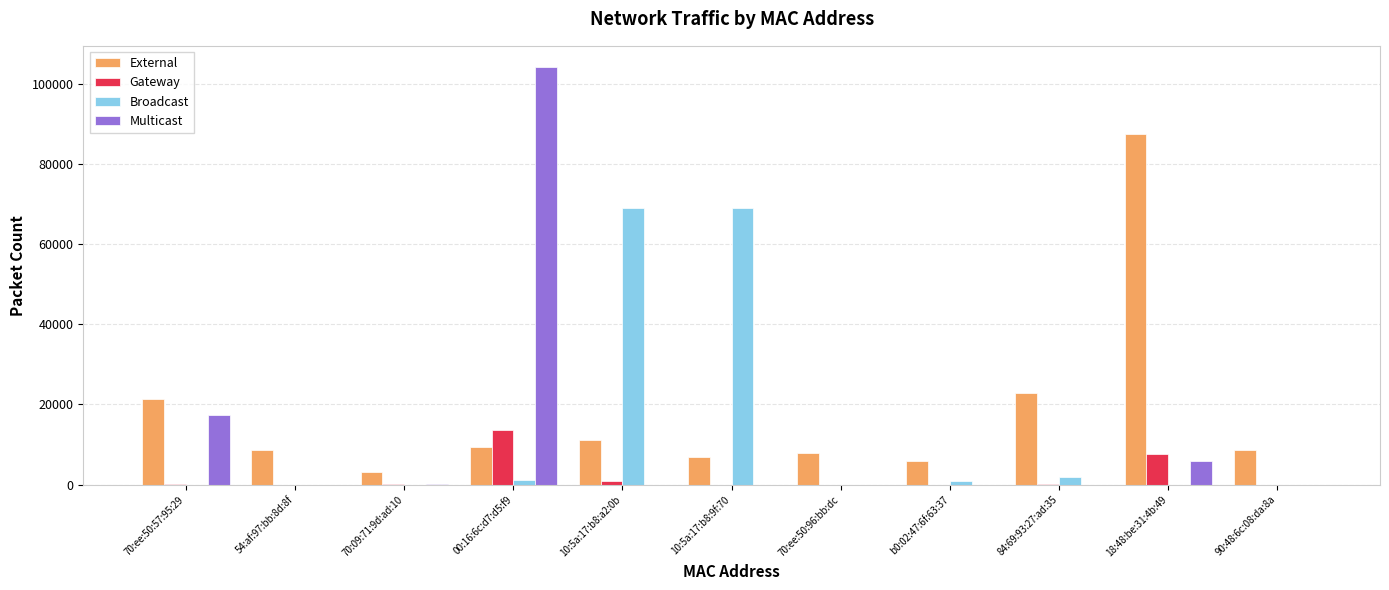

What is the maximum value shown in the chart?

104192